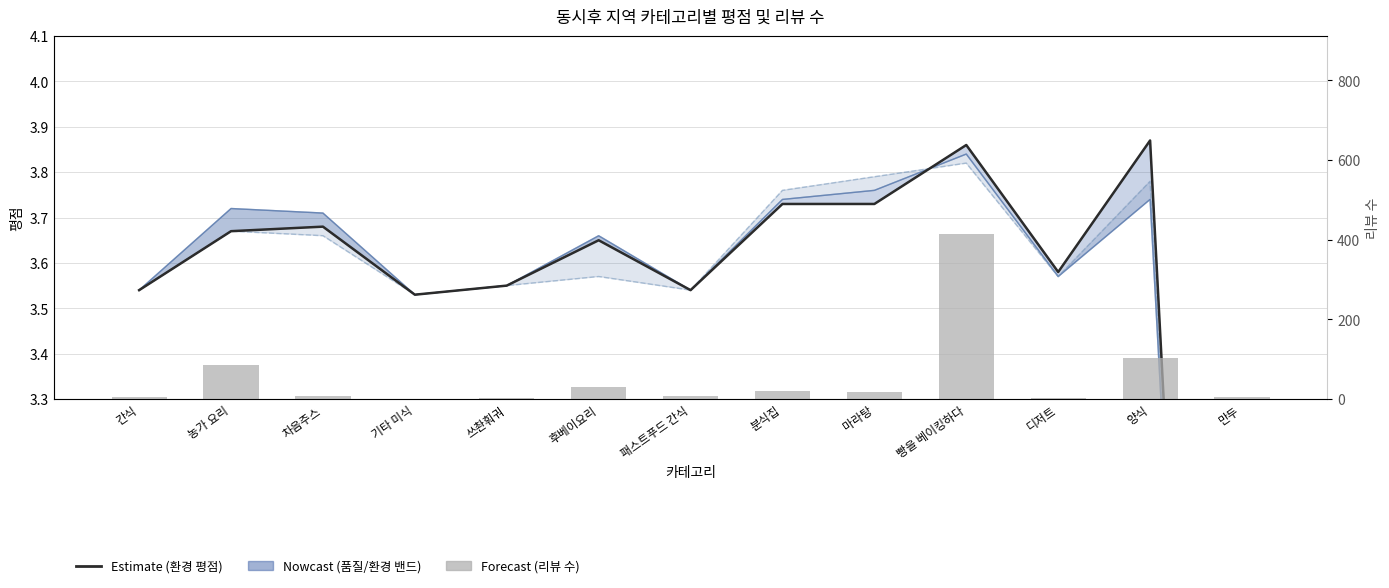

At how many categories does at least one series exceed 19?

5